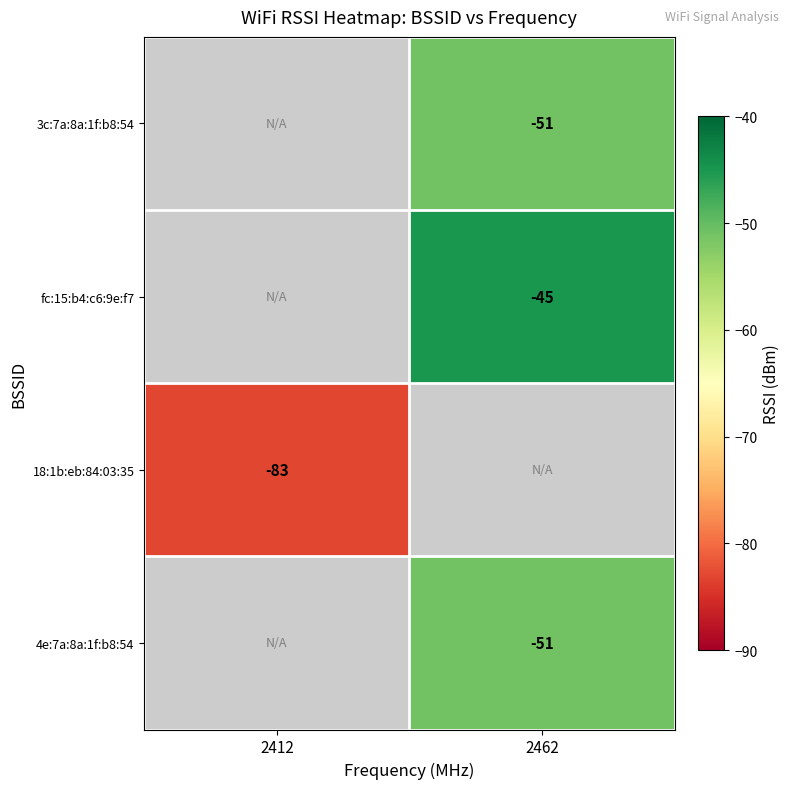

The 4e:7a:8a:1f:b8:54 series shows -51 at 2462. True or false?

True